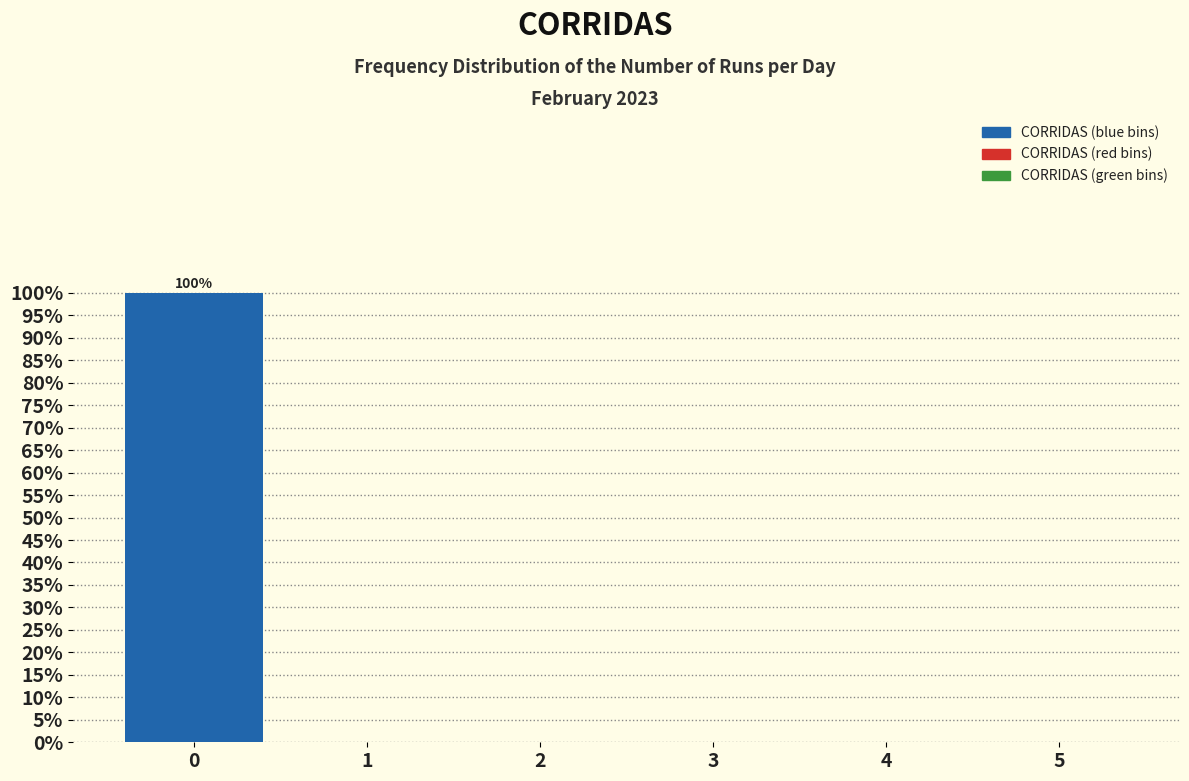

Reading right to left, what are all the values shown in this chart?

5=0	4=0	3=0	2=0	1=0	0=100